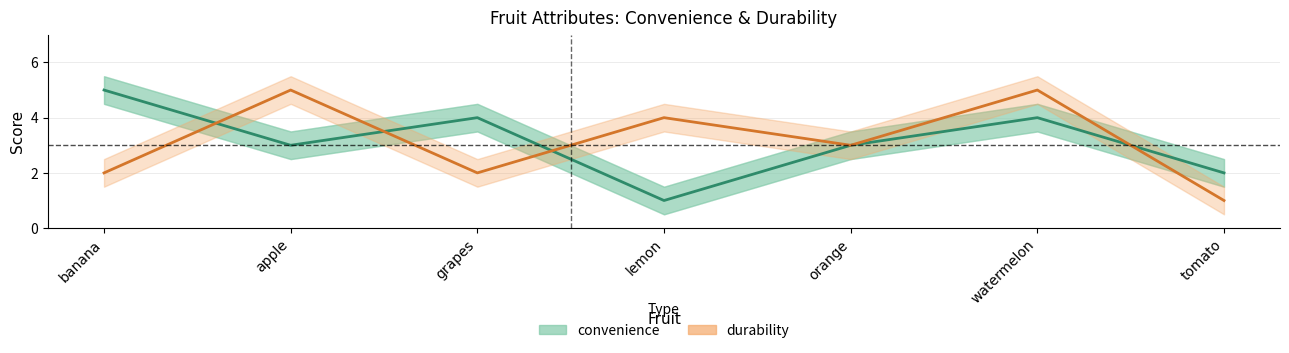

At which label is convenience closest to 3?

apple